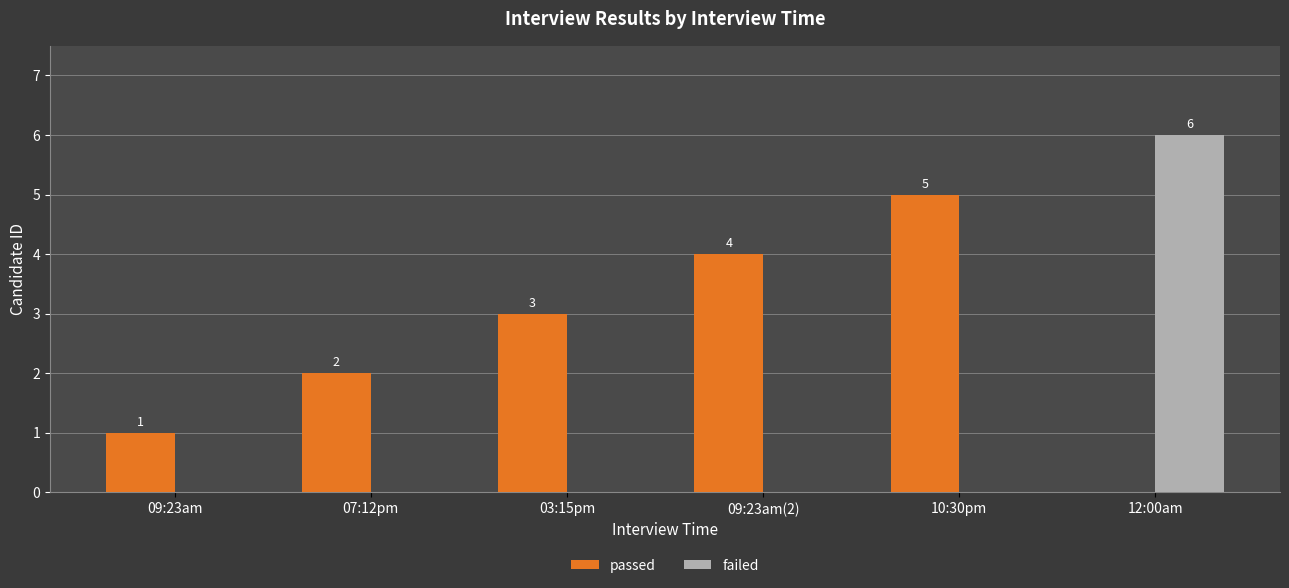

Which series has the largest range (max minus min)?

failed